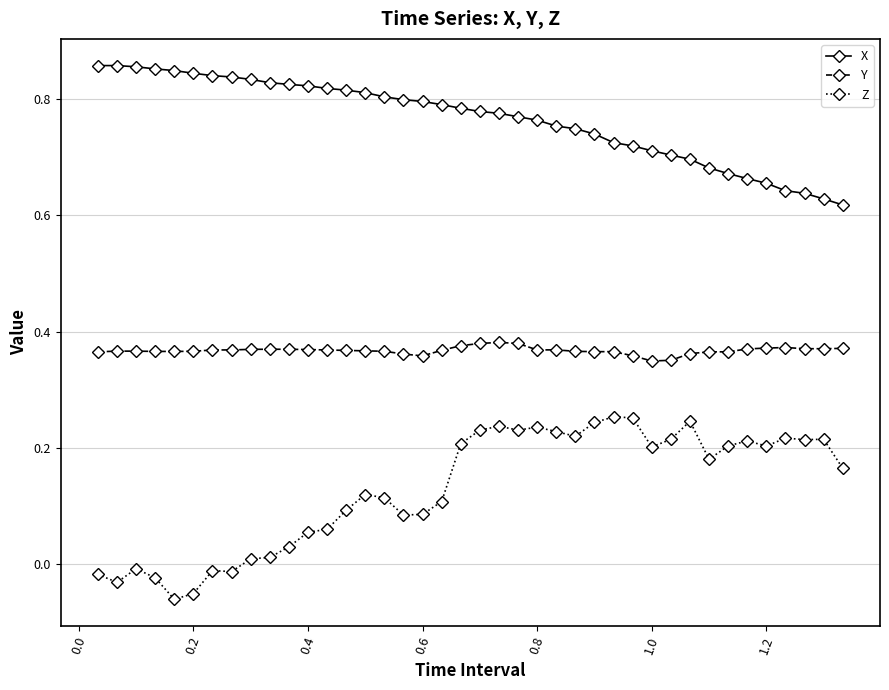

Rank the series by their average value, from lowest to highest.

Z, Y, X